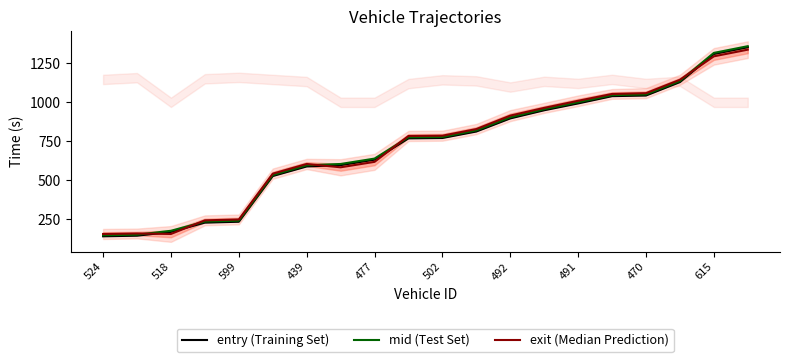

Does the chart display data point markers on the line(s)?

No